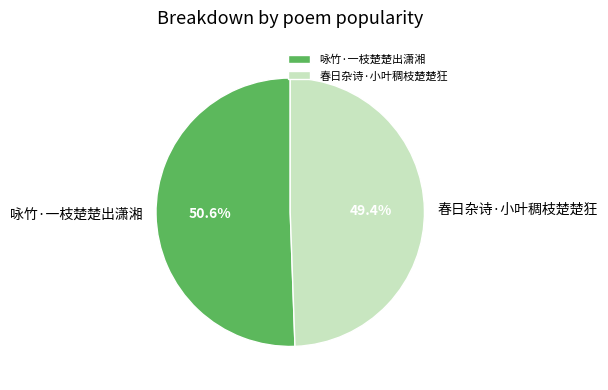

Rank the categories by value from highest to lowest.

咏竹·一枝楚楚出潇湘, 春日杂诗·小叶稠枝楚楚狂